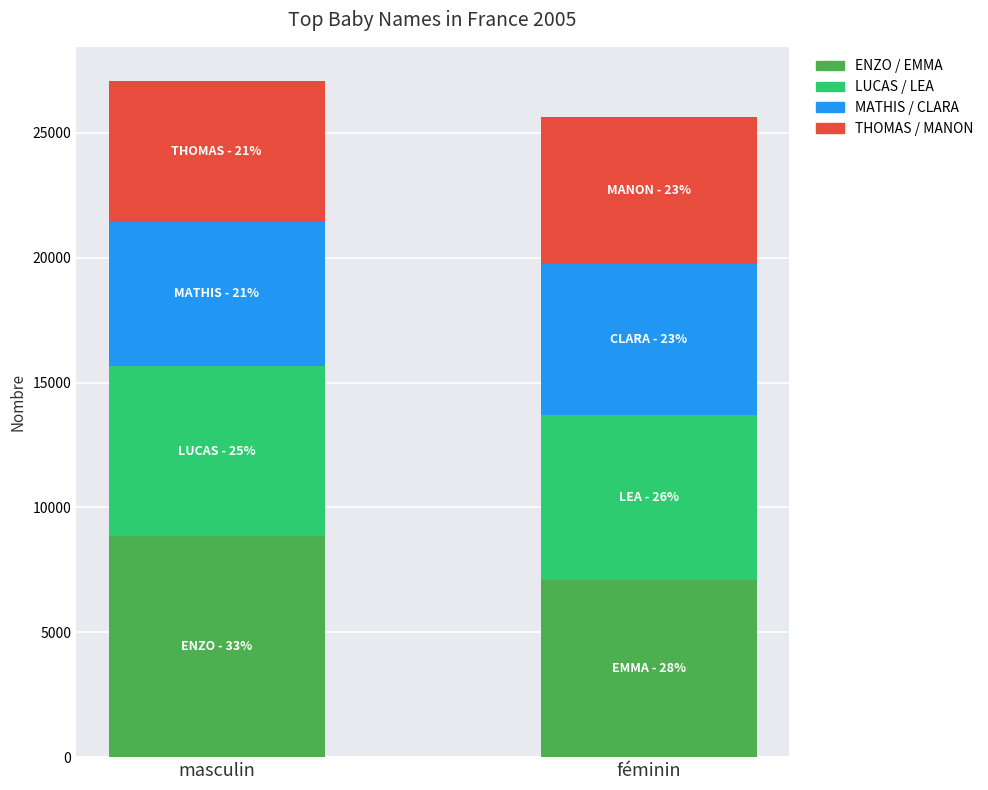

What is the total value across all series at féminin?

25653